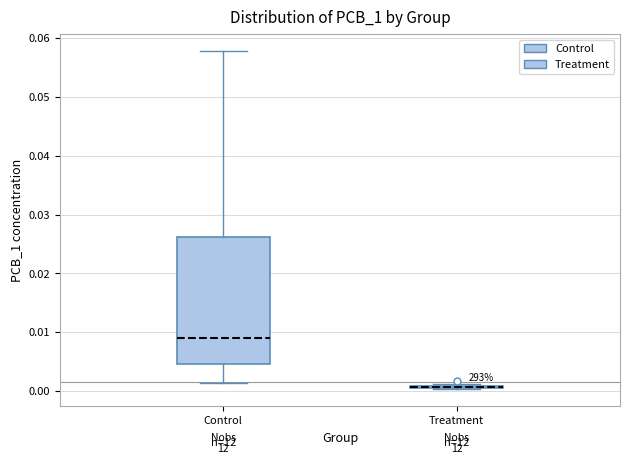

Comparing the boxes themselves (not the whiskers), which one is the tallest?

Control